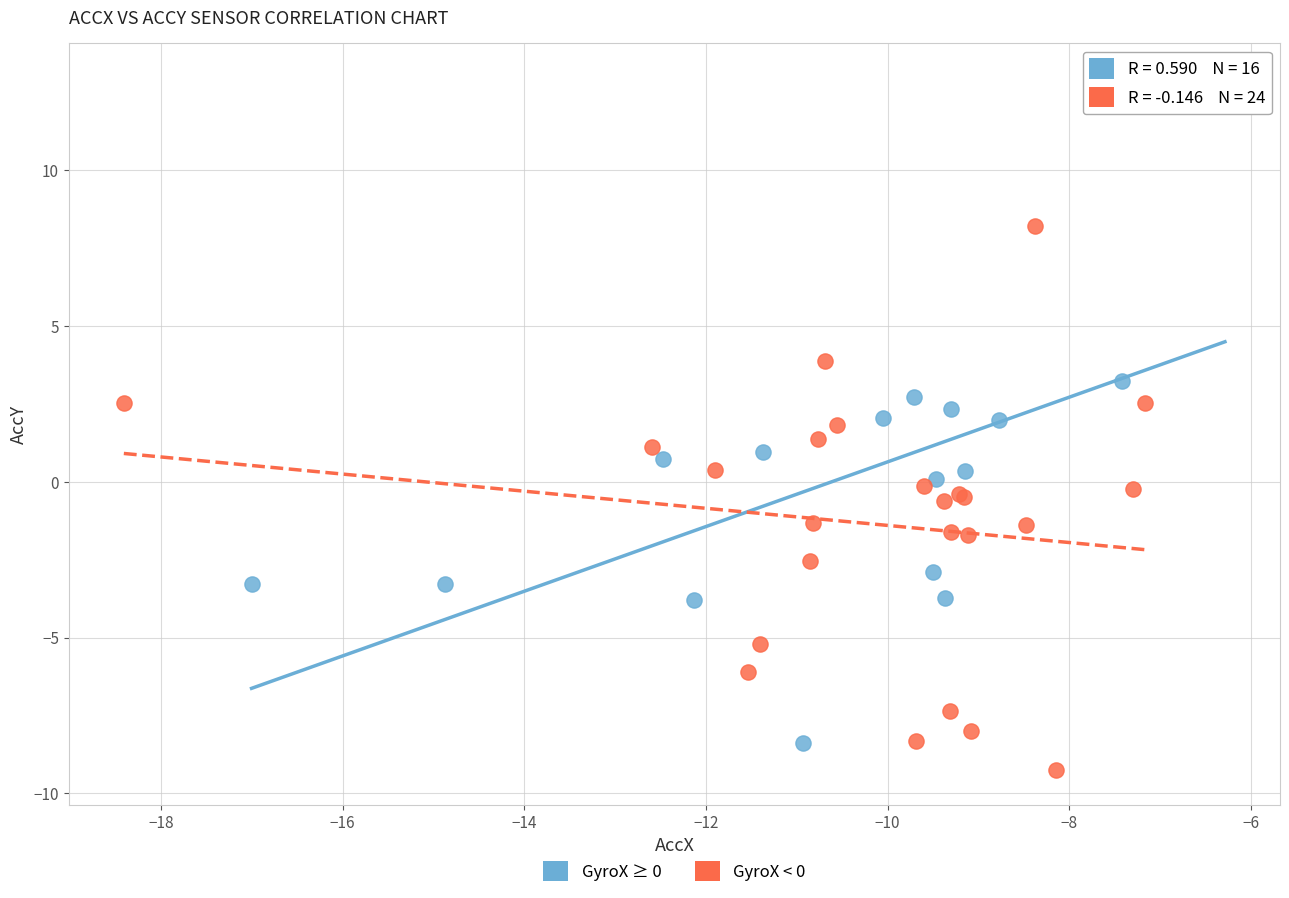

Which series has the widest spread of Y values?

GyroX ≥ 0